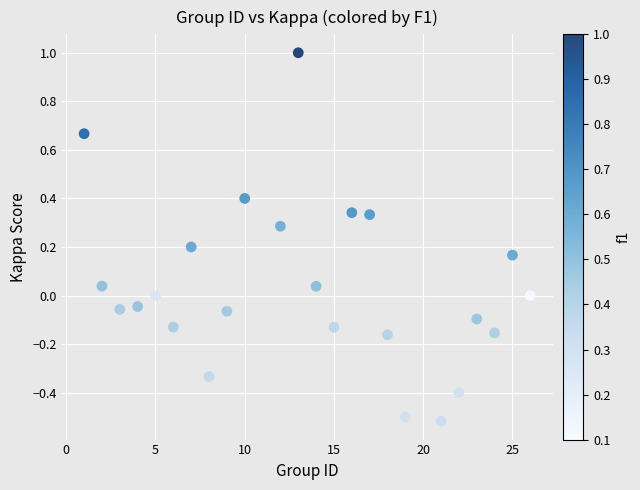

What is the range of X values (max minus min)?

25.0